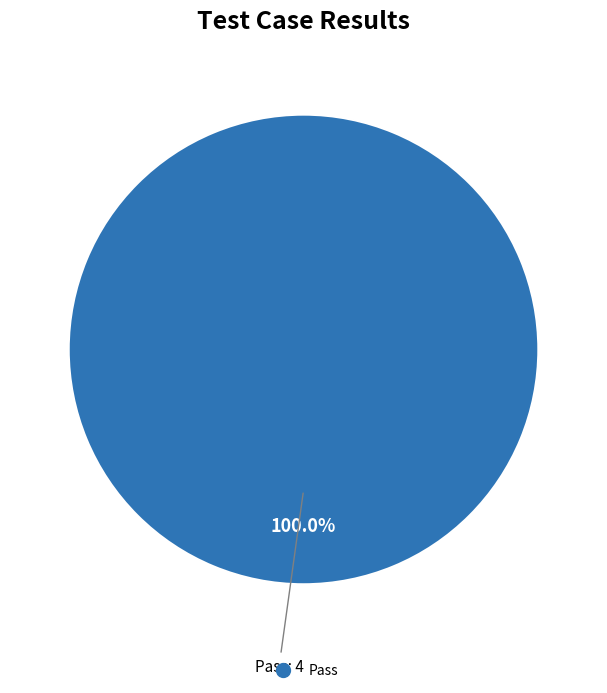

Is there any slice that represents more than half of the pie?

Yes